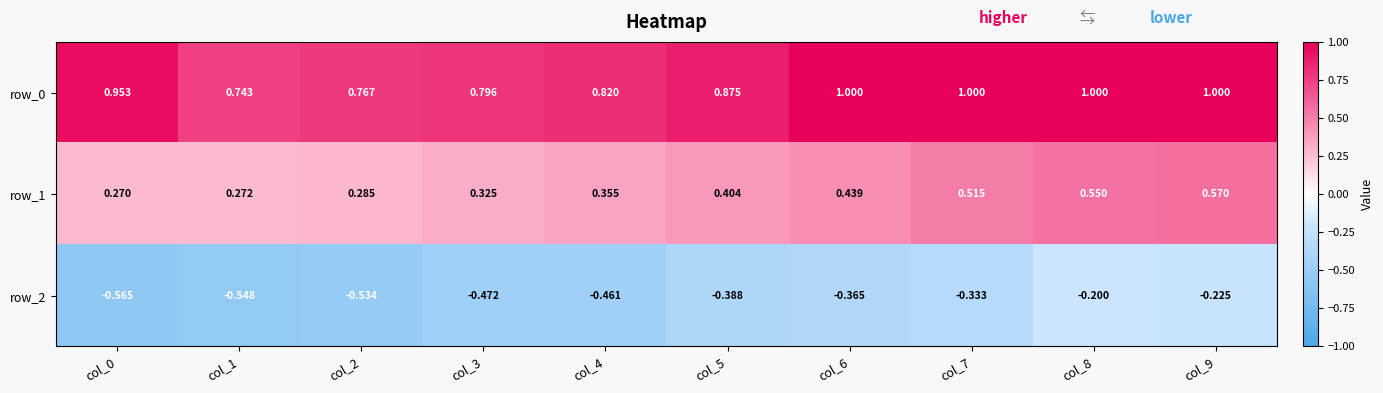

Count the number of categories in the chart.

10